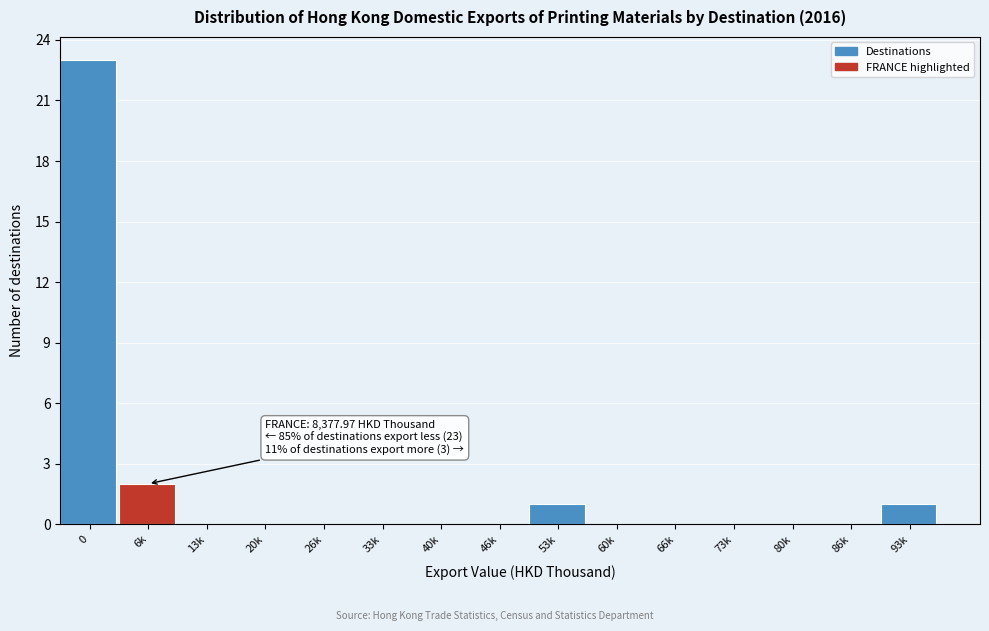

Reading left to right, list all the values displayed in this chart.

0=23	6k=2	13k=0	20k=0	26k=0	33k=0	40k=0	46k=0	53k=1	60k=0	66k=0	73k=0	80k=0	86k=0	93k=1